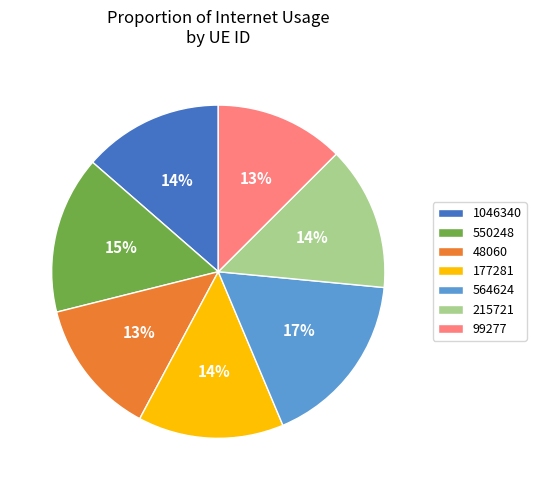

To the nearest percent, what is the combined percentage of 177281 and 215721?

28%